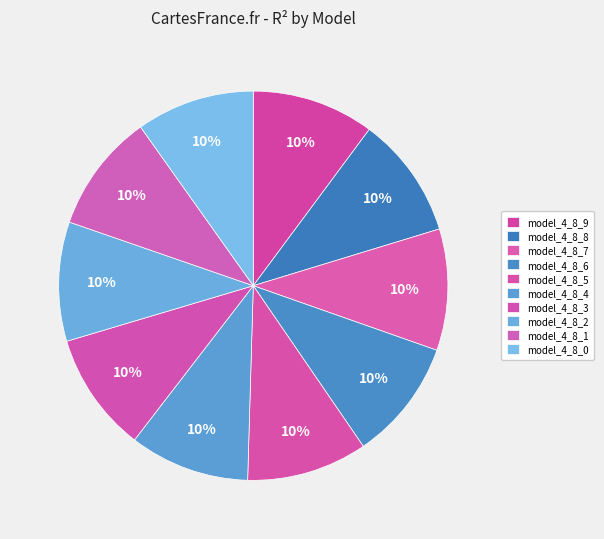

Is the sum of model_4_8_0 and model_4_8_2 greater than half?

No